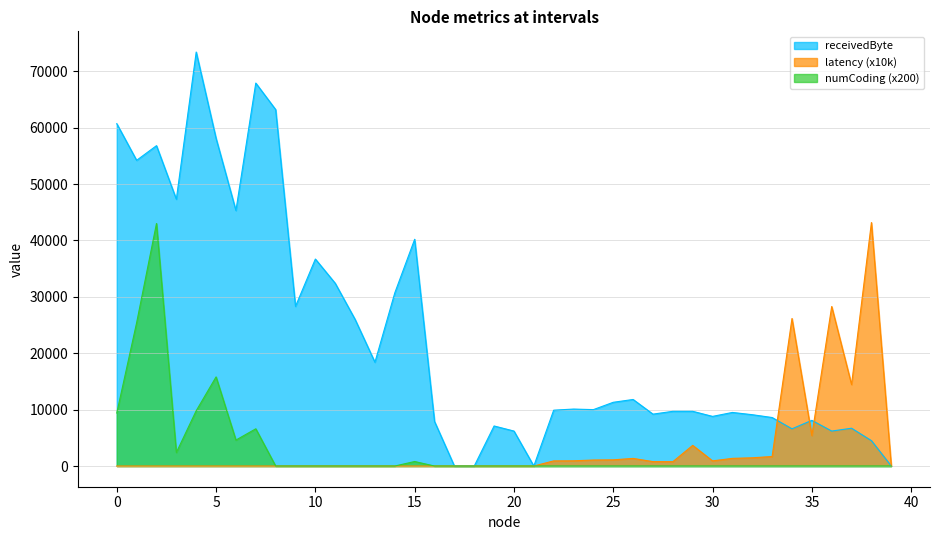

Reading right to left, what are all the values shown in this chart?

receivedByte: 39=0.0	38=4500.0	37=6700.0	36=6200.0	35=8100.0	34=6600.0	33=8600.0	32=9100.0	31=9500.0	30=8800.0	29=9700.0	28=9700.0	27=9200.0	26=11800.0	25=11300.0	24=10000.0	23=10100.0	22=9900.0	21=0.0	20=6200.0	19=7100.0	18=0.0	17=0.0	16=7900.0	15=40200.0	14=30700.0	13=18400.0	12=26000.0	11=32400.0	10=36700.0	9=28300.0	8=63200.0	7=67900.0	6=45300.0	5=58100.0	4=73400.0	3=47300.0	2=56800.0	1=54200.0	0=60700.0
latency: 39=0.0	38=43167.6	37=14442.4	36=28282.5	35=5401.4	34=26158.8	33=1688.8	32=1459.1	31=1358.3	30=912.9	29=3663.2	28=768.7	27=781.7	26=1350.4	25=1098.9	24=1065.7	23=928.2	22=911.5	21=0.0	20=0.0	19=0.0	18=0.0	17=0.0	16=0.0	15=0.0	14=0.0	13=0.0	12=0.0	11=0.0	10=0.0	9=0.0	8=0.0	7=0.0	6=0.0	5=0.0	4=0.0	3=0.0	2=0.0	1=0.0	0=0.0
numCoding: 39=0.0	38=0.0	37=0.0	36=0.0	35=0.0	34=0.0	33=0.0	32=0.0	31=0.0	30=0.0	29=0.0	28=0.0	27=0.0	26=0.0	25=0.0	24=0.0	23=0.0	22=0.0	21=0.0	20=0.0	19=0.0	18=0.0	17=0.0	16=0.0	15=800.0	14=0.0	13=0.0	12=0.0	11=0.0	10=0.0	9=0.0	8=0.0	7=6600.0	6=4600.0	5=15800.0	4=9800.0	3=2400.0	2=43000.0	1=25400.0	0=9400.0